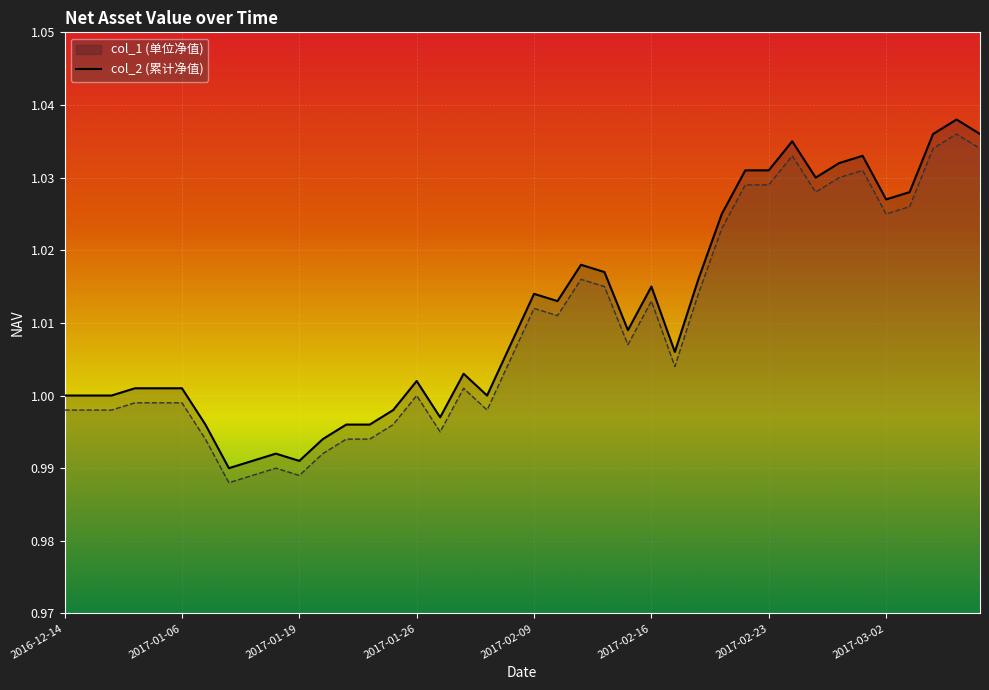

Reading left to right, extract all data points from this chart.

col_1: 2016-12-14=1.0	2016-12-16=1.0	2016-12-23=1.0	2016-12-30=1.0	2016-12-31=1.0	2017-01-06=1.0	2017-01-13=1.0	2017-01-16=1.0	2017-01-17=1.0	2017-01-18=1.0	2017-01-19=1.0	2017-01-20=1.0	2017-01-23=1.0	2017-01-24=1.0	2017-01-25=1.0	2017-01-26=1.0	2017-02-03=1.0	2017-02-06=1.0	2017-02-07=1.0	2017-02-08=1.0	2017-02-09=1.0	2017-02-10=1.0	2017-02-13=1.0	2017-02-14=1.0	2017-02-15=1.0	2017-02-16=1.0	2017-02-17=1.0	2017-02-20=1.0	2017-02-21=1.0	2017-02-22=1.0	2017-02-23=1.0	2017-02-24=1.0	2017-02-27=1.0	2017-02-28=1.0	2017-03-01=1.0	2017-03-02=1.0	2017-03-03=1.0	2017-03-06=1.0	2017-03-07=1.0	2017-03-08=1.0
col_2: 2016-12-14=1.0	2016-12-16=1.0	2016-12-23=1.0	2016-12-30=1.0	2016-12-31=1.0	2017-01-06=1.0	2017-01-13=1.0	2017-01-16=1.0	2017-01-17=1.0	2017-01-18=1.0	2017-01-19=1.0	2017-01-20=1.0	2017-01-23=1.0	2017-01-24=1.0	2017-01-25=1.0	2017-01-26=1.0	2017-02-03=1.0	2017-02-06=1.0	2017-02-07=1.0	2017-02-08=1.0	2017-02-09=1.0	2017-02-10=1.0	2017-02-13=1.0	2017-02-14=1.0	2017-02-15=1.0	2017-02-16=1.0	2017-02-17=1.0	2017-02-20=1.0	2017-02-21=1.0	2017-02-22=1.0	2017-02-23=1.0	2017-02-24=1.0	2017-02-27=1.0	2017-02-28=1.0	2017-03-01=1.0	2017-03-02=1.0	2017-03-03=1.0	2017-03-06=1.0	2017-03-07=1.0	2017-03-08=1.0